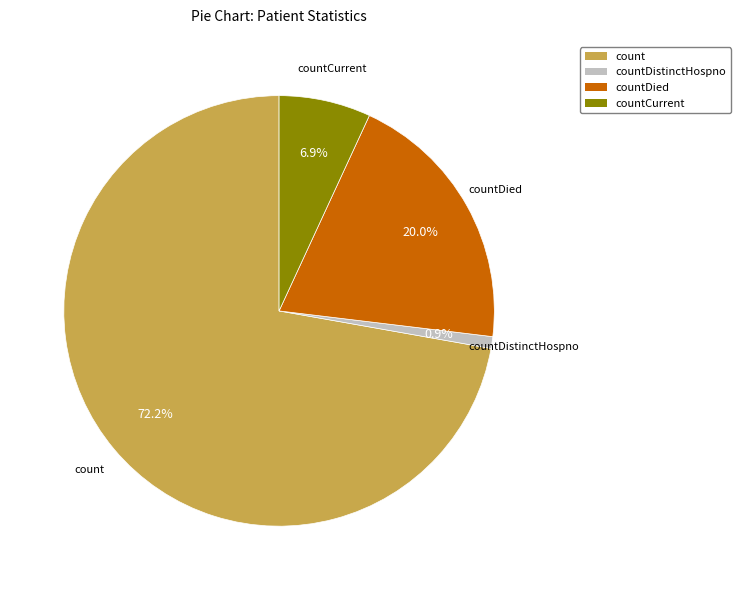

Count the number of slices in the pie.

4